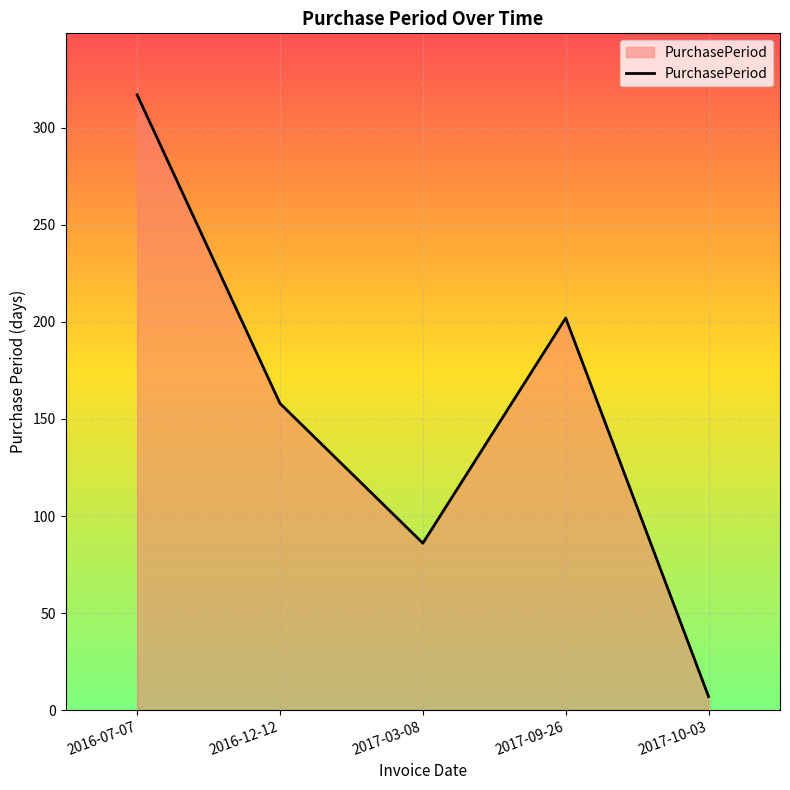

What is the difference between the values at 2016-07-07 and 2016-12-12?

159